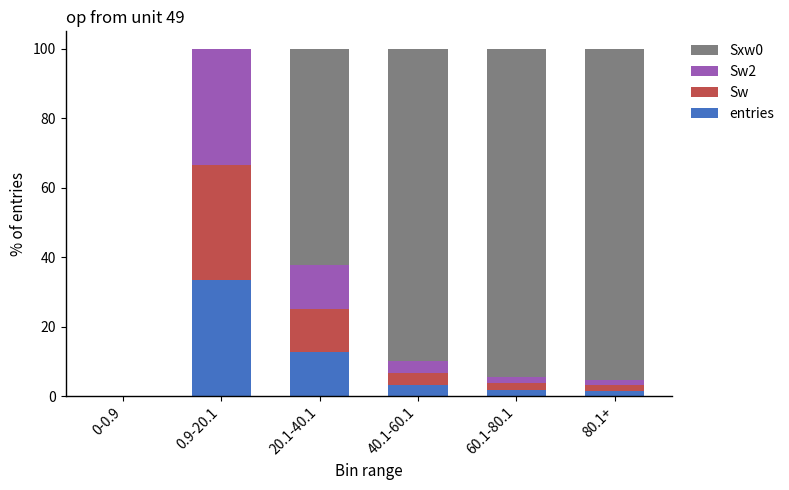

At which label does entries reach its peak?

0.9-20.1